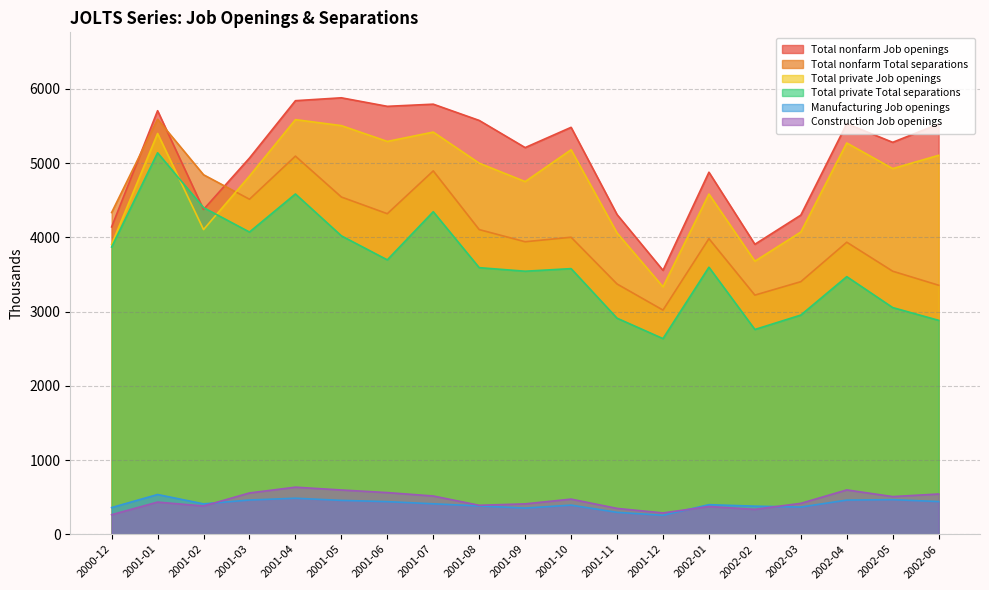

What is the approximate value of Total nonfarm Total separations at 2001-11, to the nearest 10?

3370